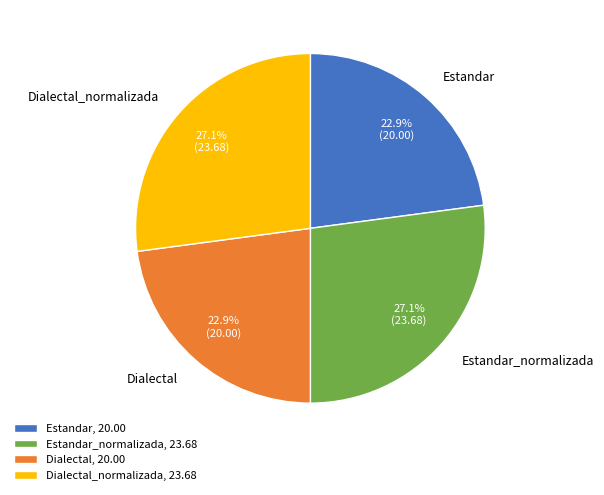

Does Dialectal represent more than half of the total?

No